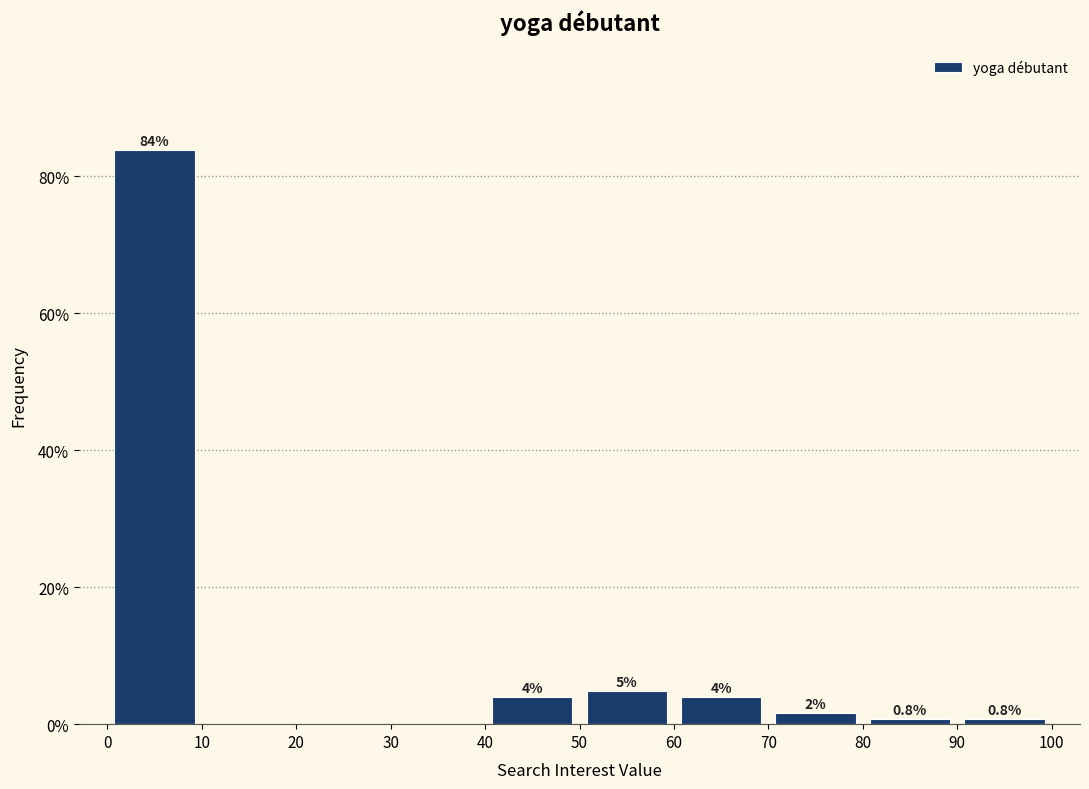

Which range on the x-axis has the tallest bar?

0 to 10